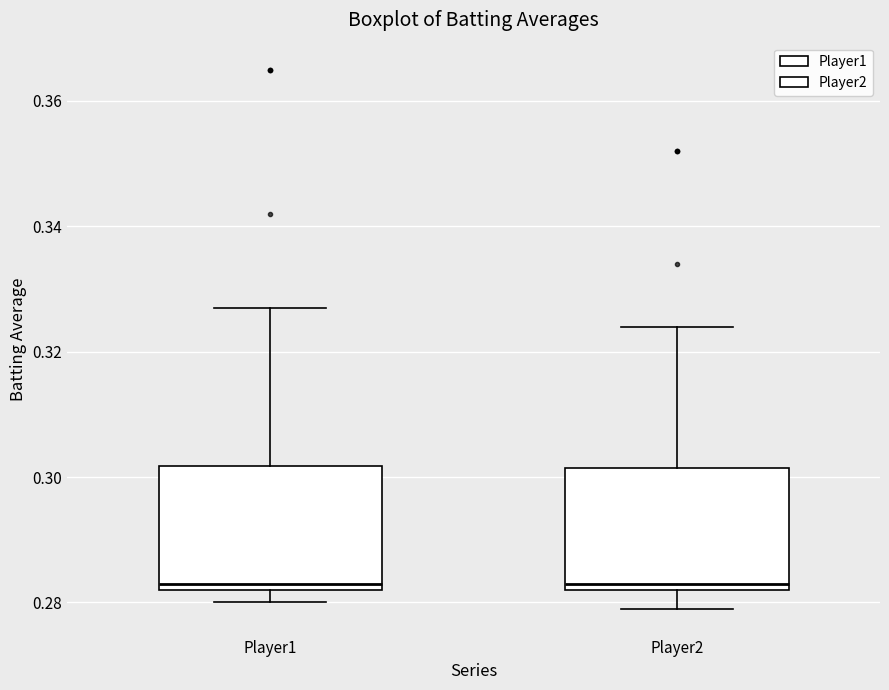

Where is the lower edge of the box for Player2 on the y-axis? The values are not printed on the chart, so give them approximately, as read against the axis.

0.282